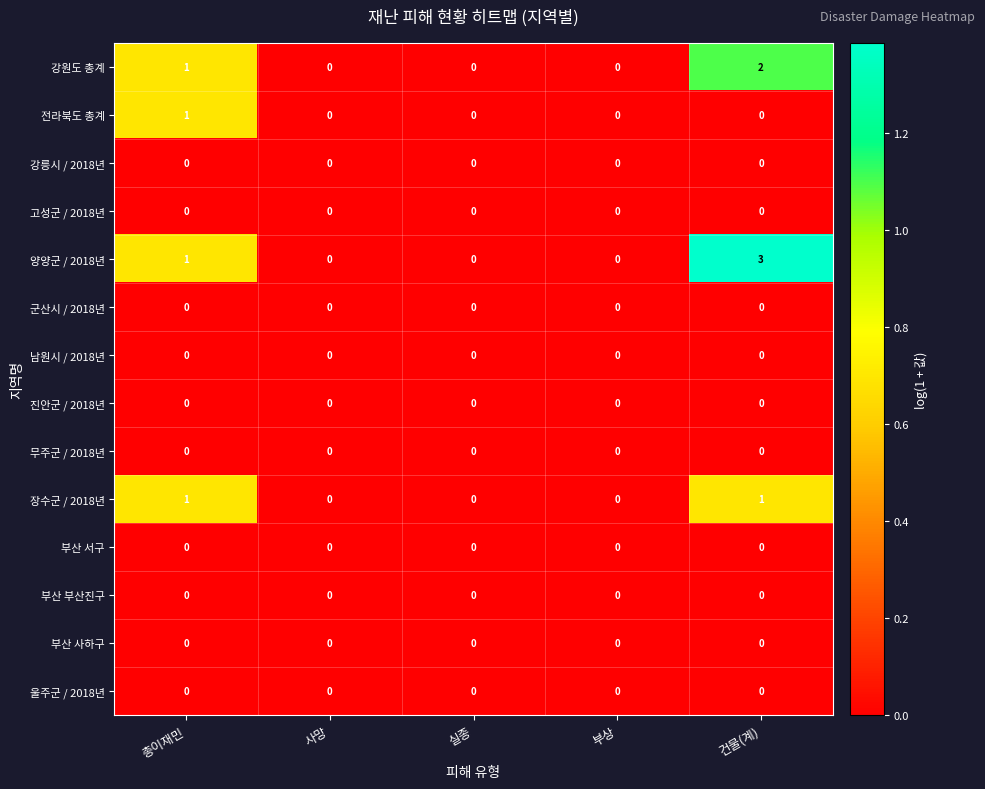

Which series has the largest range (max minus min)?

양양군 / 2018년